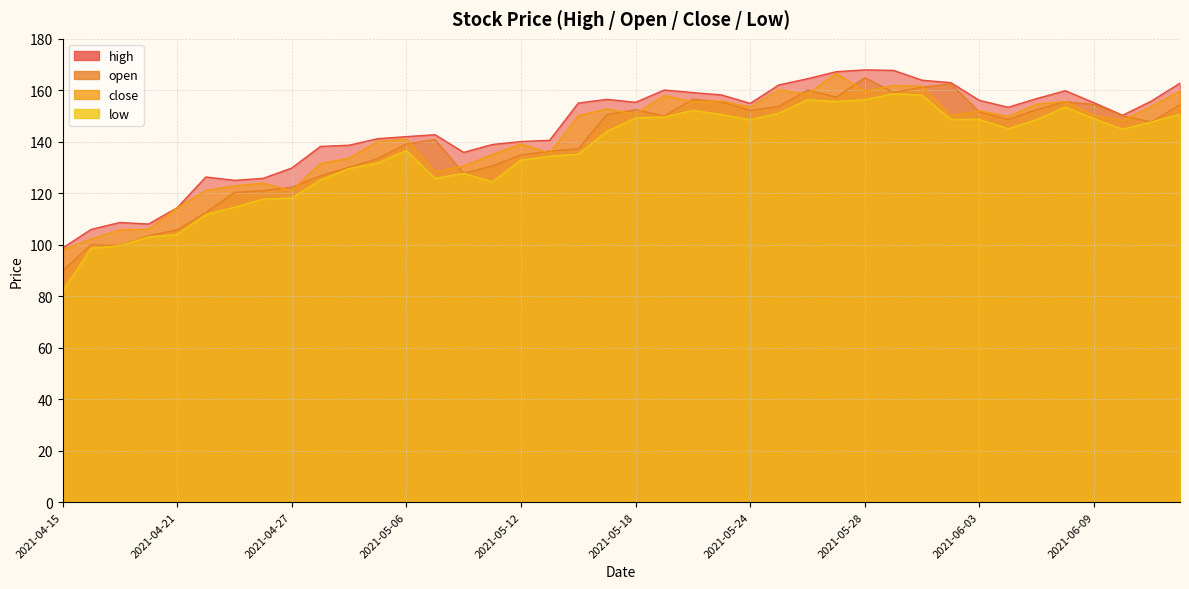

Where does the high series first go above 154?

2021-05-14